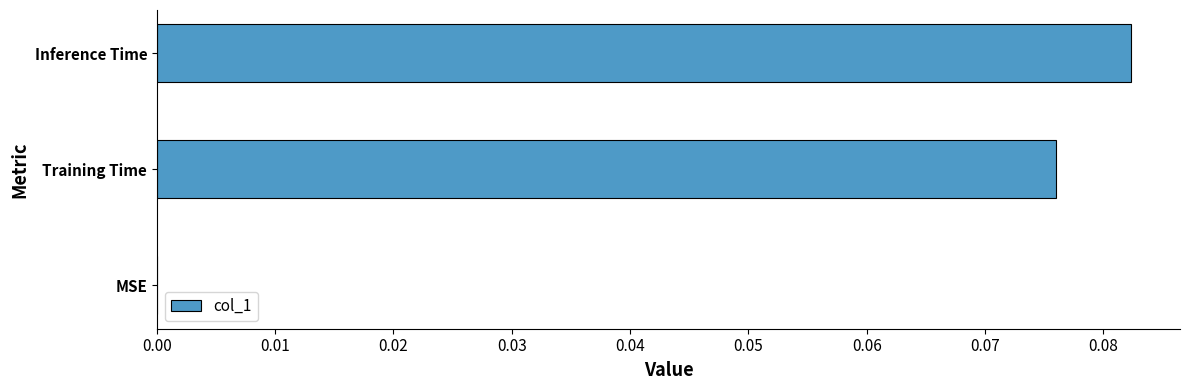

How many categories are shown in the chart?

3